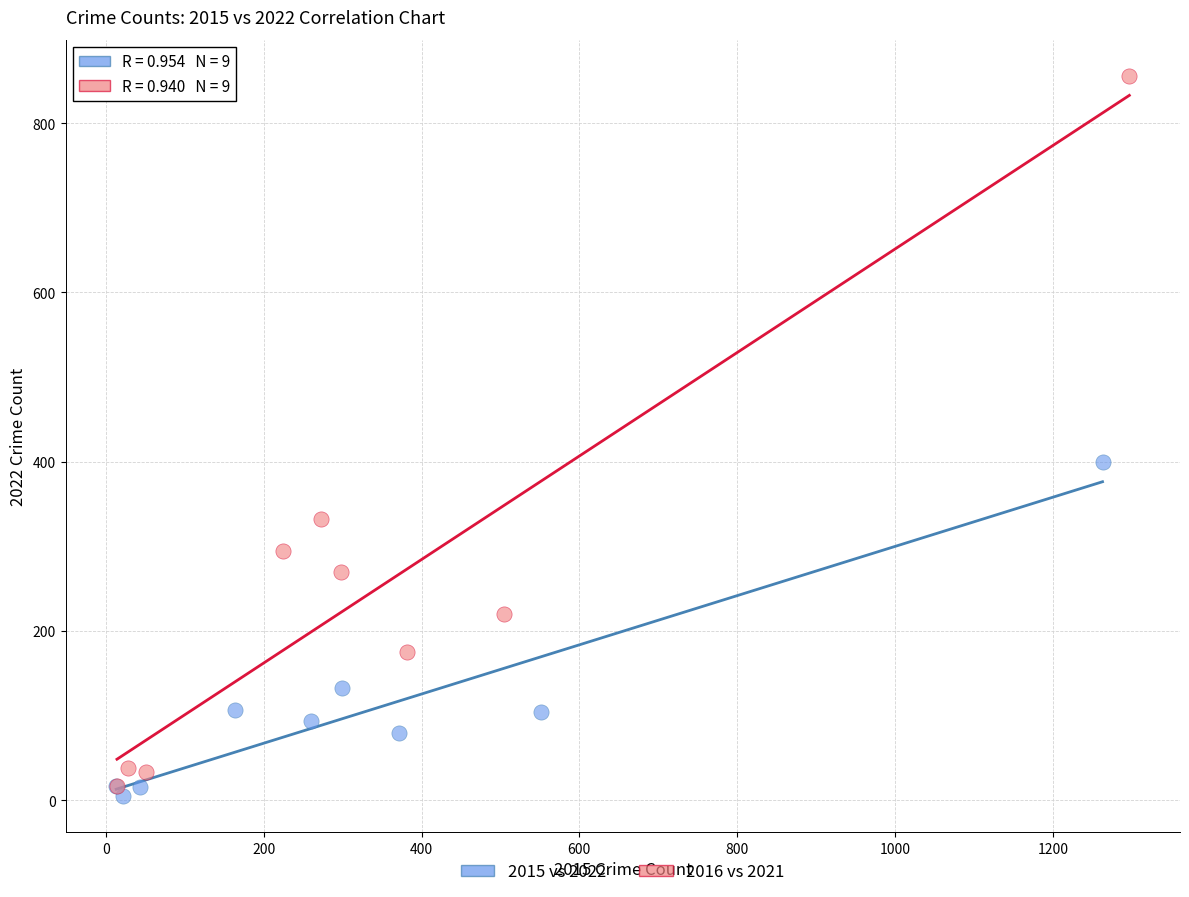

Which series has the widest spread of Y values?

2016 vs 2021